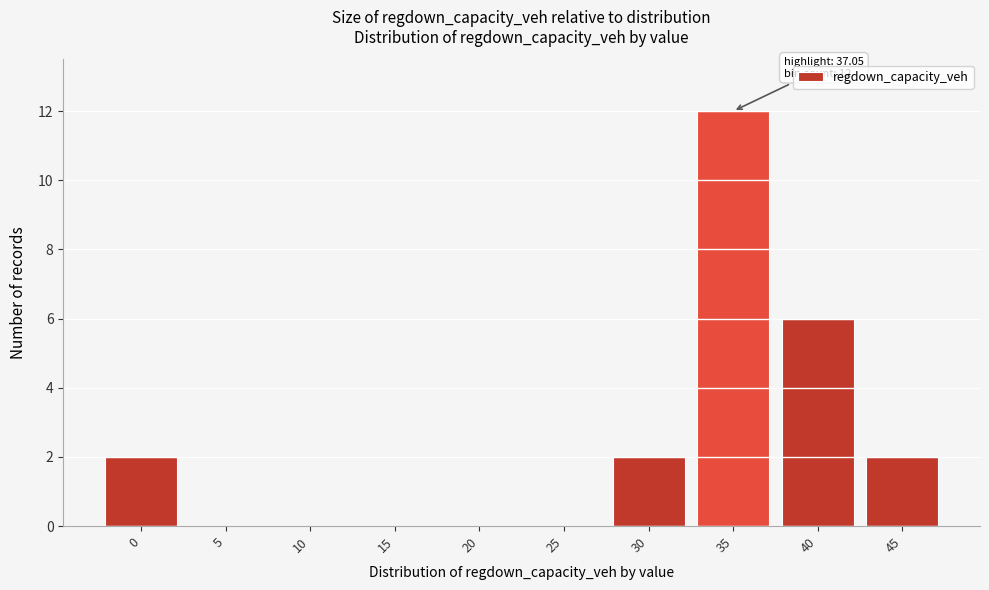

Reading left to right, extract all data points from this chart.

0=2	5=0	10=0	15=0	20=0	25=0	30=2	35=12	40=6	45=2